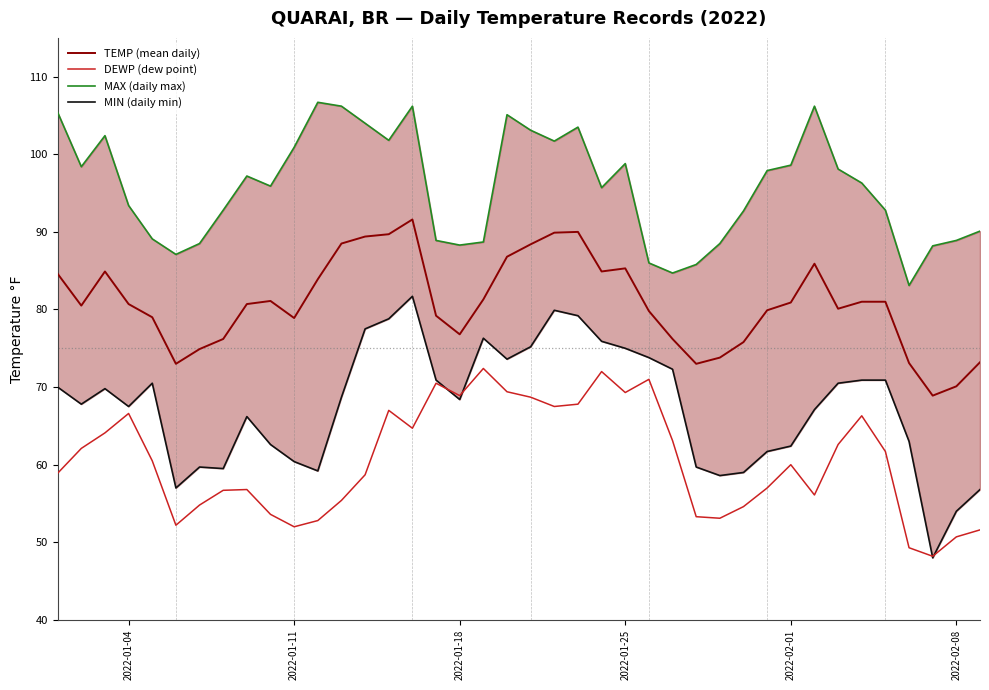

Is this an area chart (filled region under the line)?

No